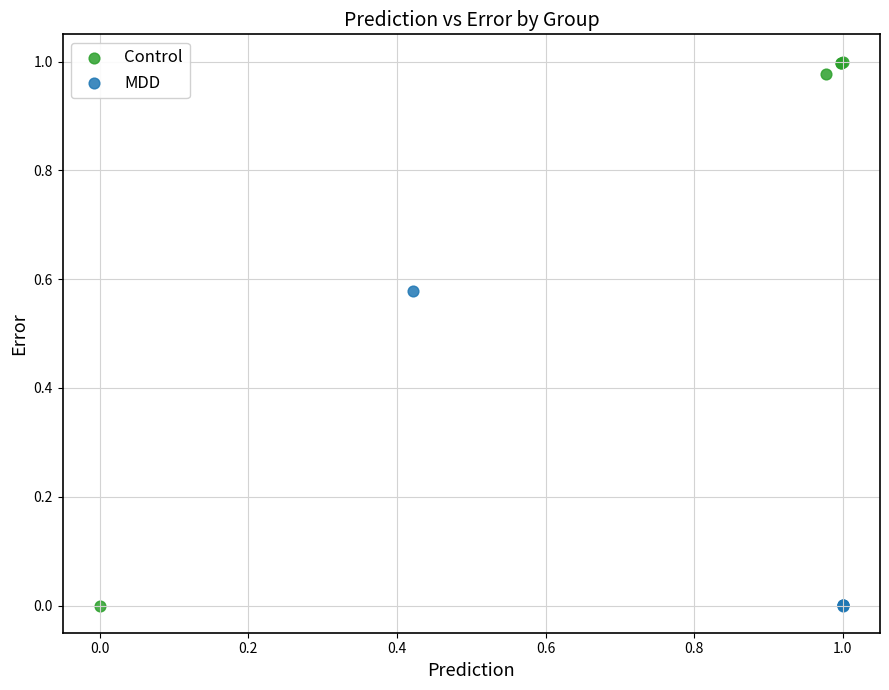

Which series has the widest spread of Y values?

Control